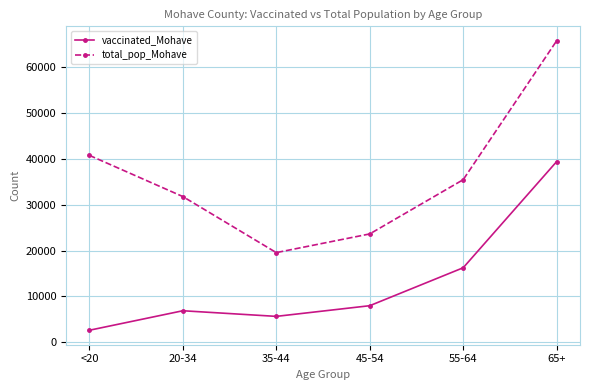

At which label does total_pop_Mohave reach its minimum?

35-44